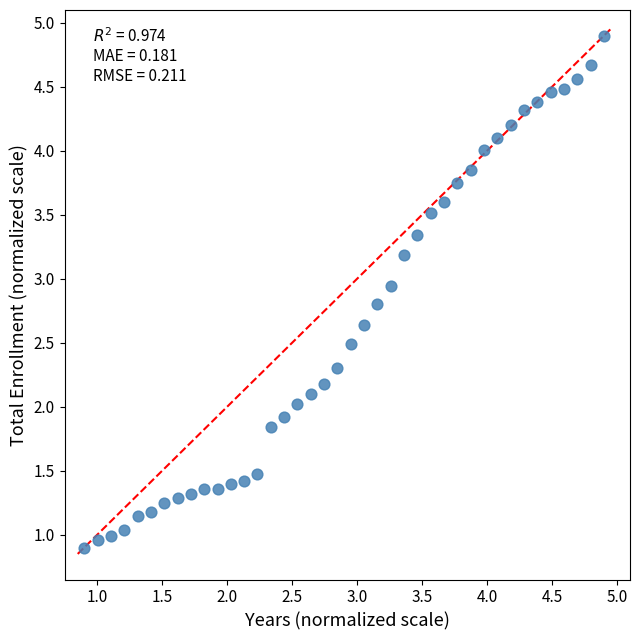

What is the range of Y values (max minus min)?

4.0